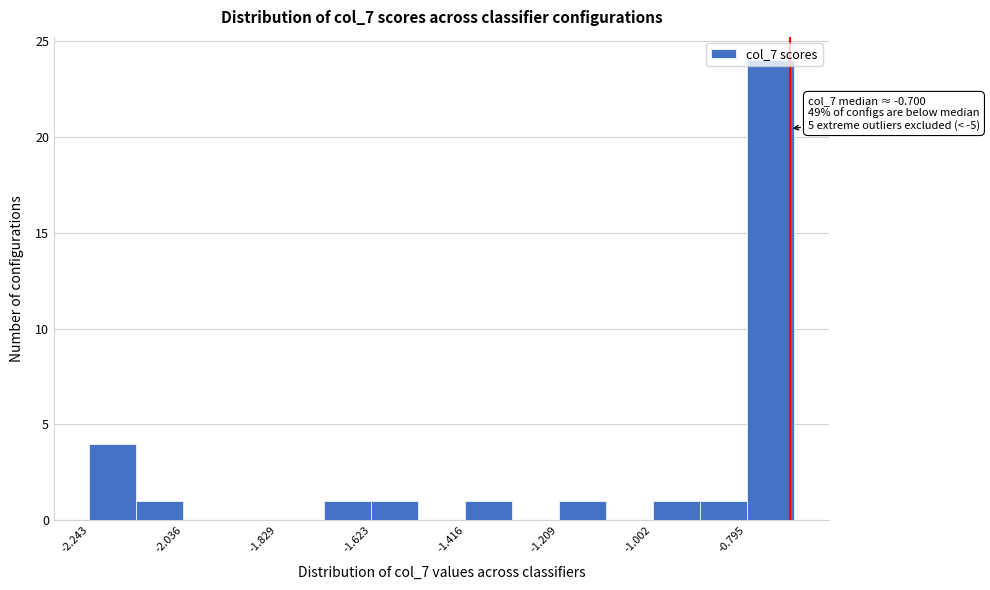

Read against the x-axis, roughly where is the centre of the tallest bar?

-0.75